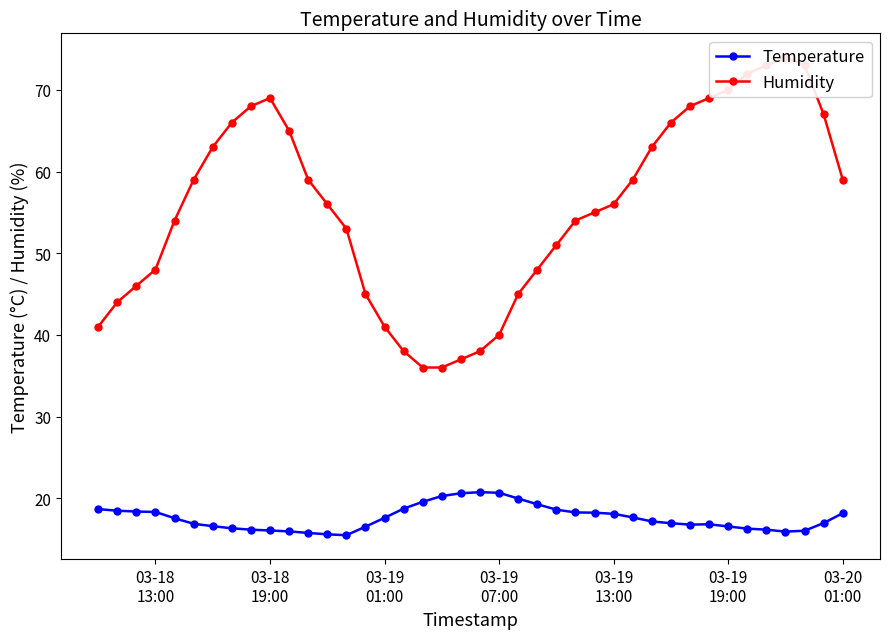

List the series in order of their peak value, highest first.

Humidity, Temperature